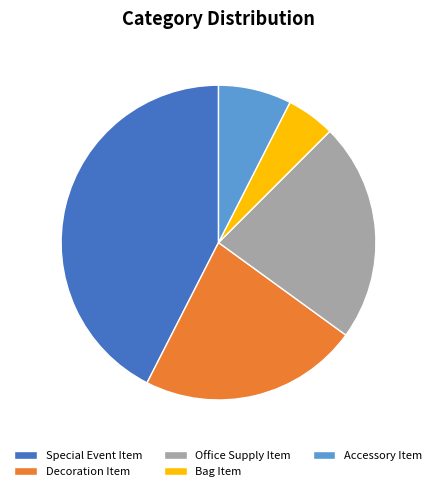

Does Office Supply Item account for over 50% of the chart?

No